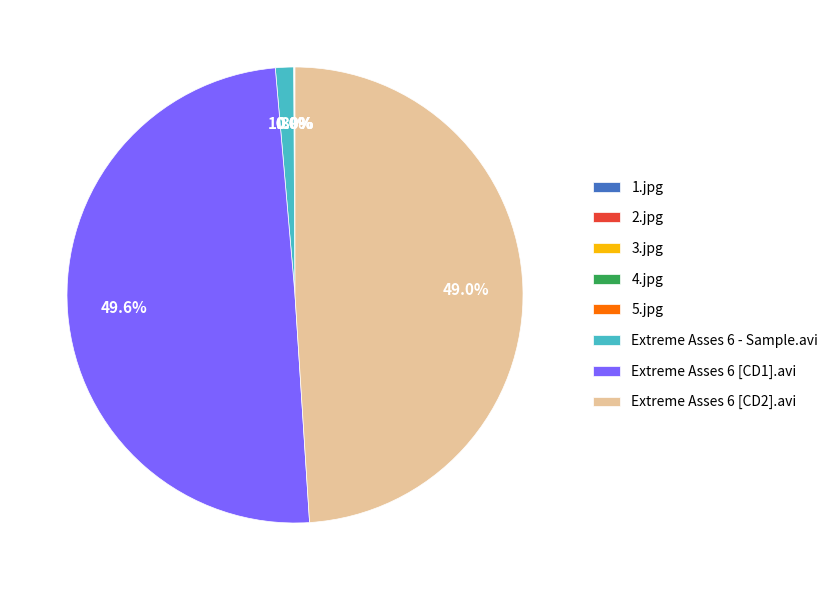

Which slice is the largest?

Extreme Asses 6 [CD1].avi